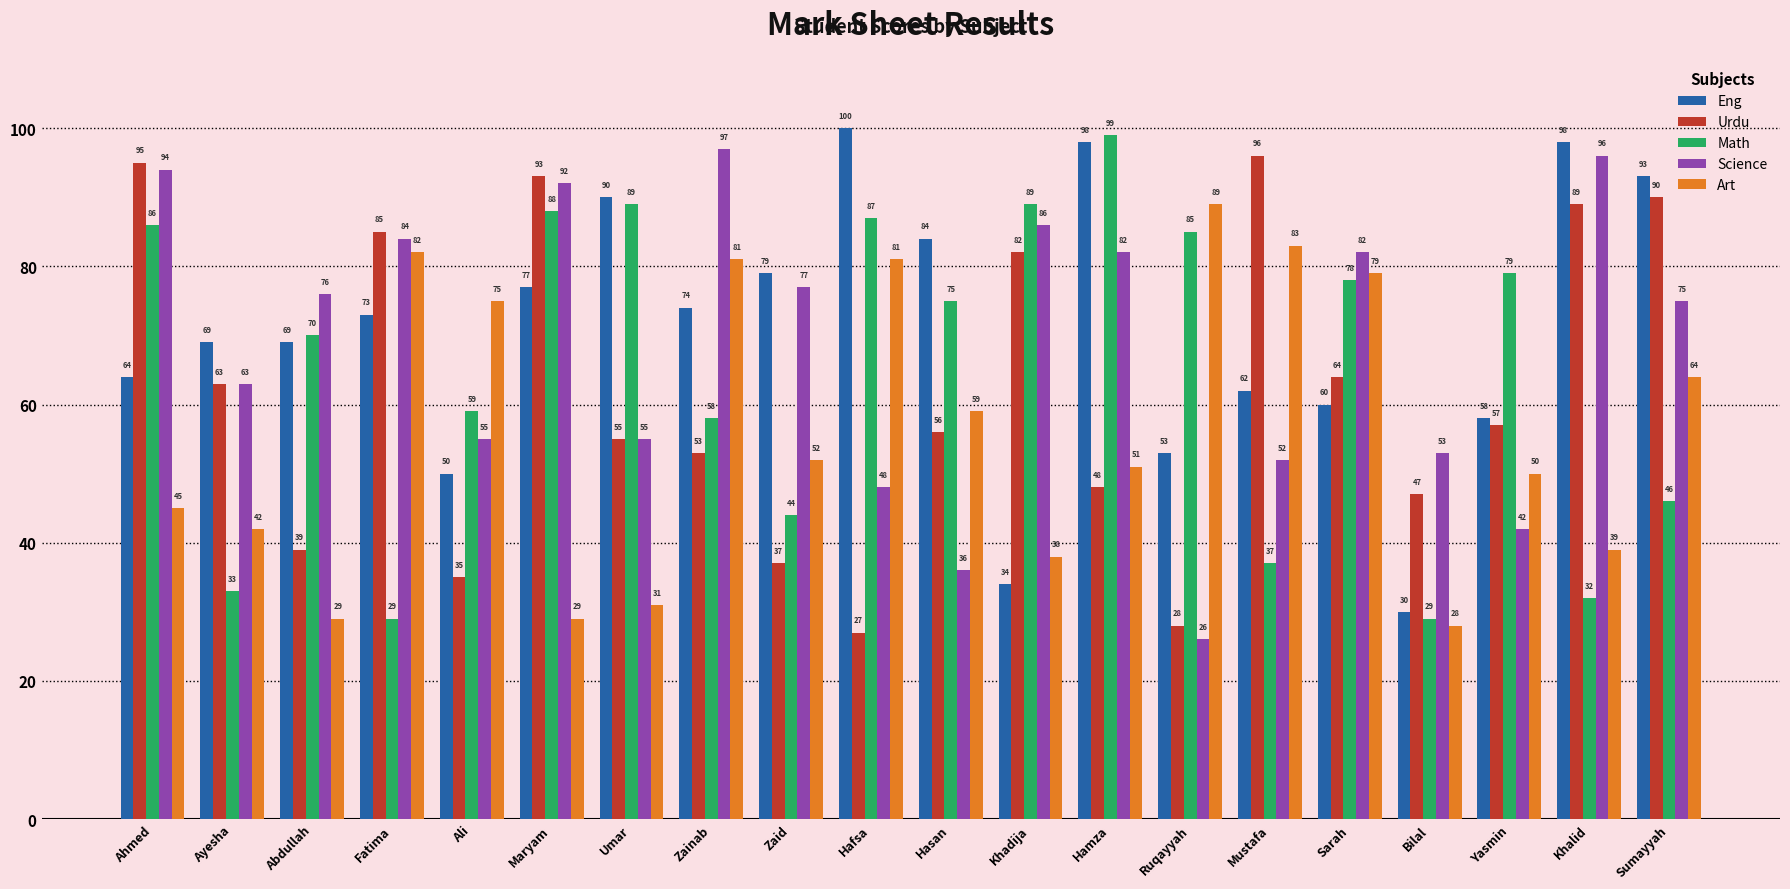

What is the smallest value displayed?

26